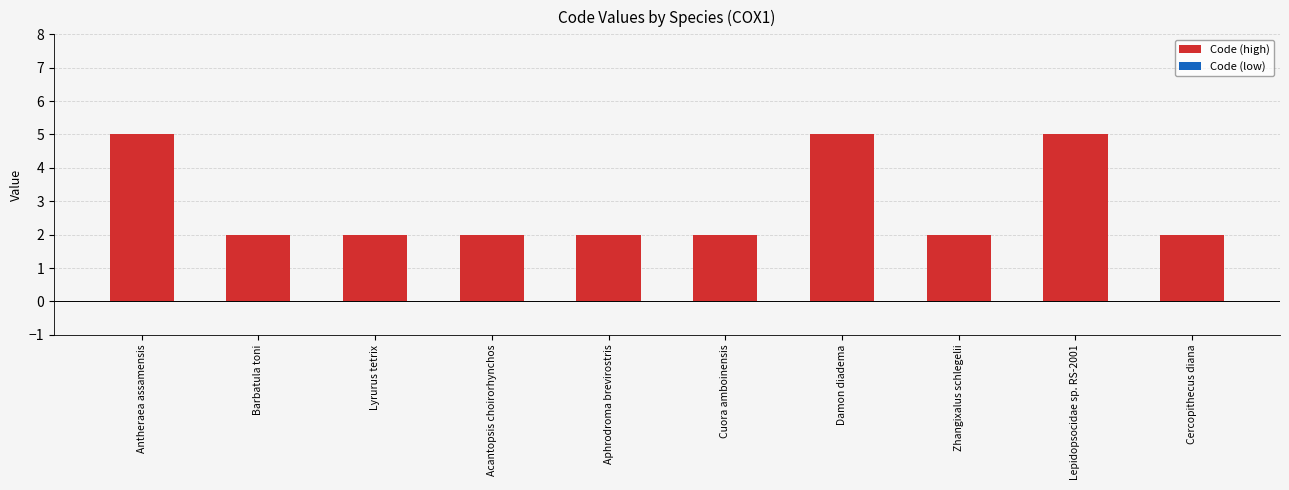

What is the change in value from Antheraea assamensis to Barbatula toni?

-3